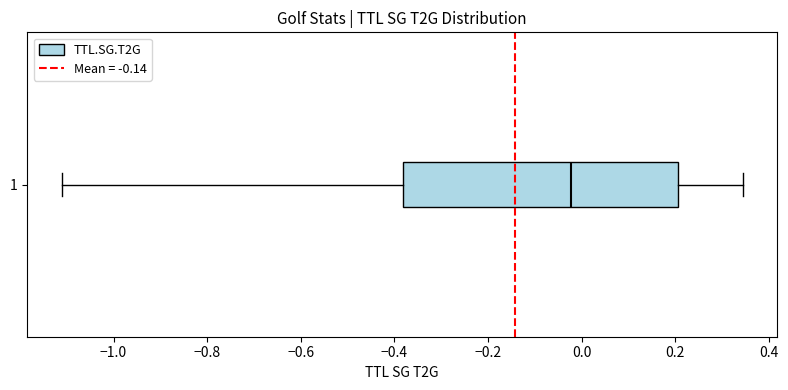

Where does the median line of the box at y = 1 sit on the x-axis? The values are not printed on the chart, so give them approximately, as read against the axis.

-0.02